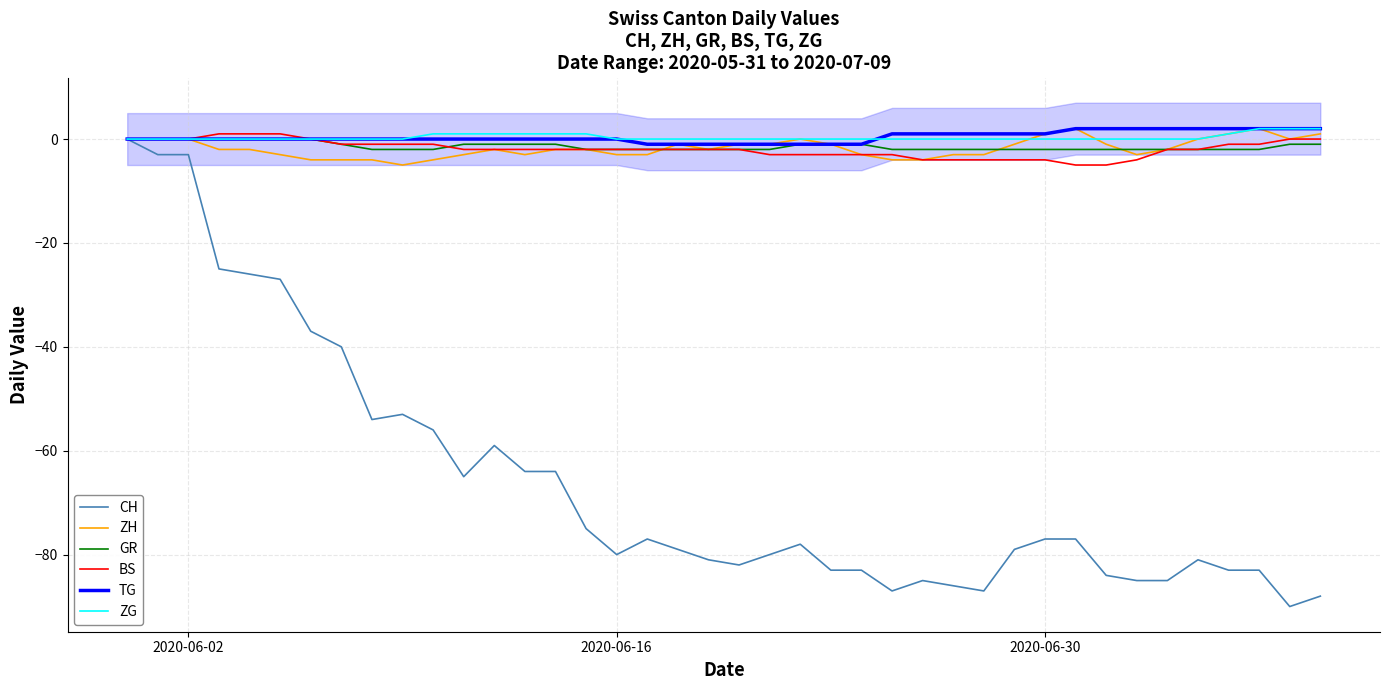

How many negative values does the ZH series have?

29